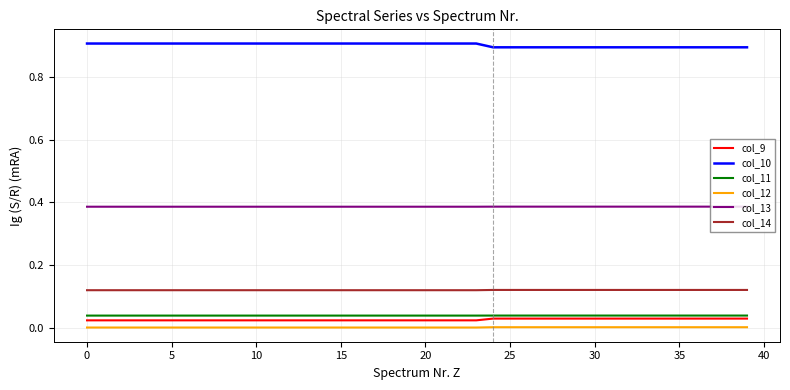

Which series has the largest total across all categories?

col_10